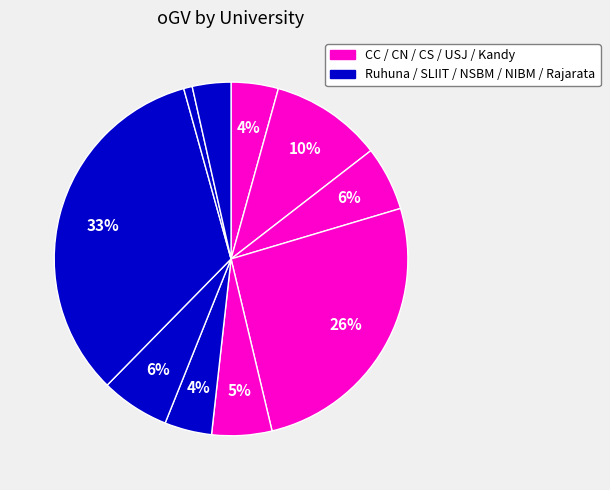

Count the number of slices in the pie.

10